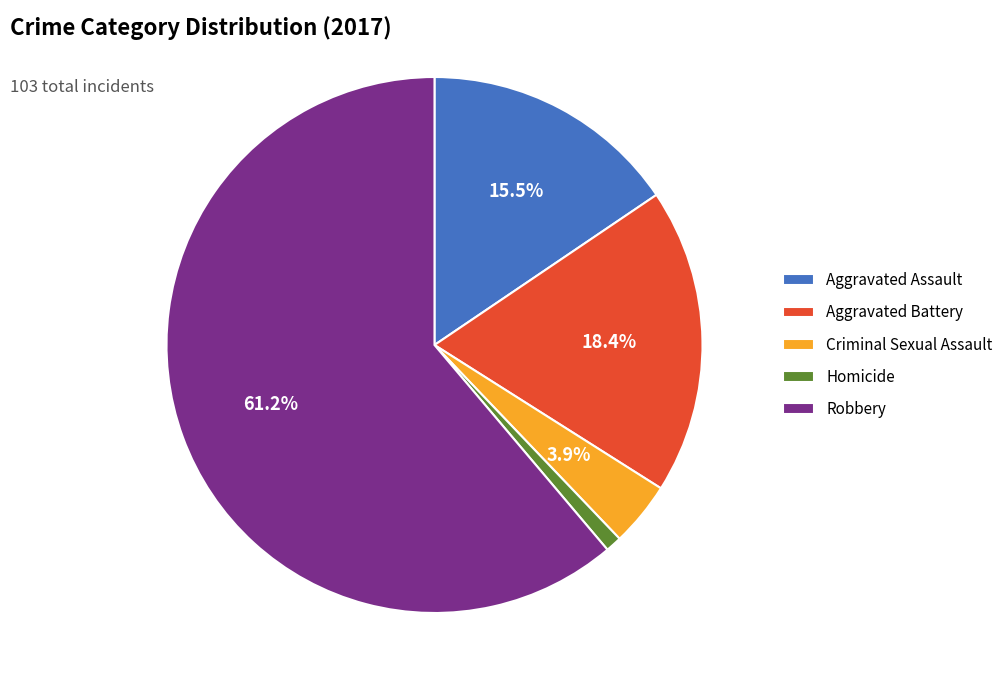

Is it true that Homicide is 1% of the pie?

True